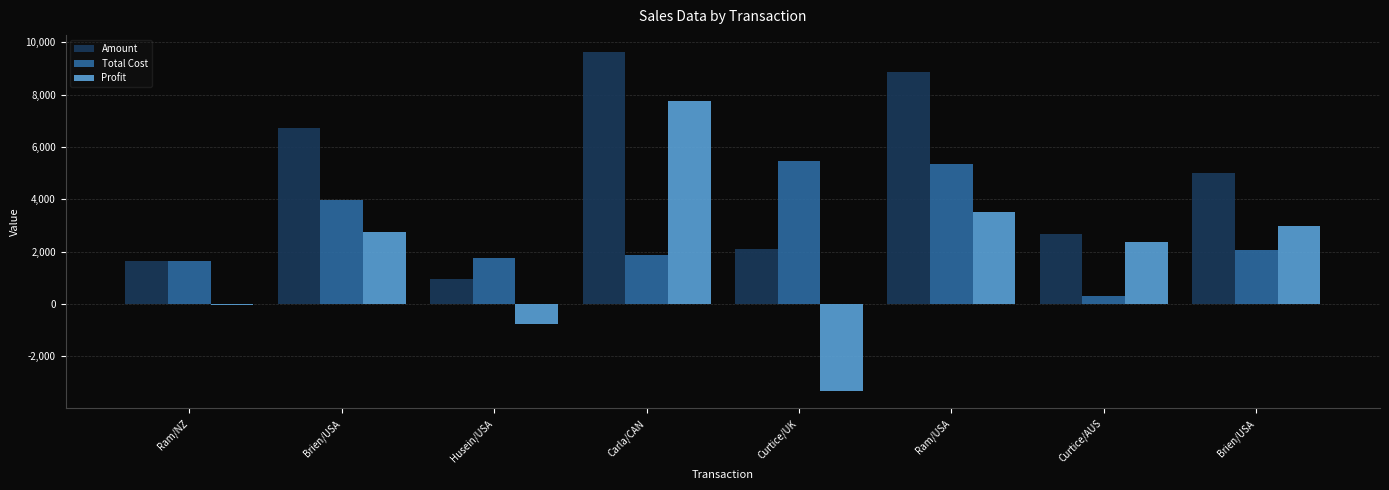

What are all the series names shown in the legend?

Amount, Total Cost, Profit